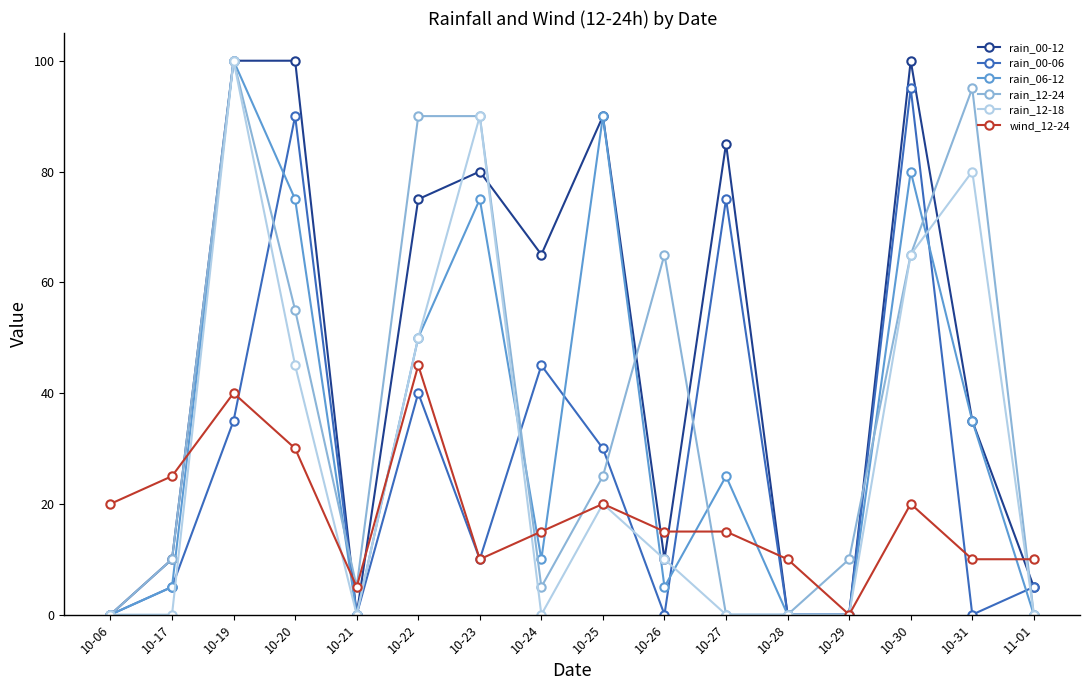

Which series changed the most between 10-17 and 10-27?

rain_00-12